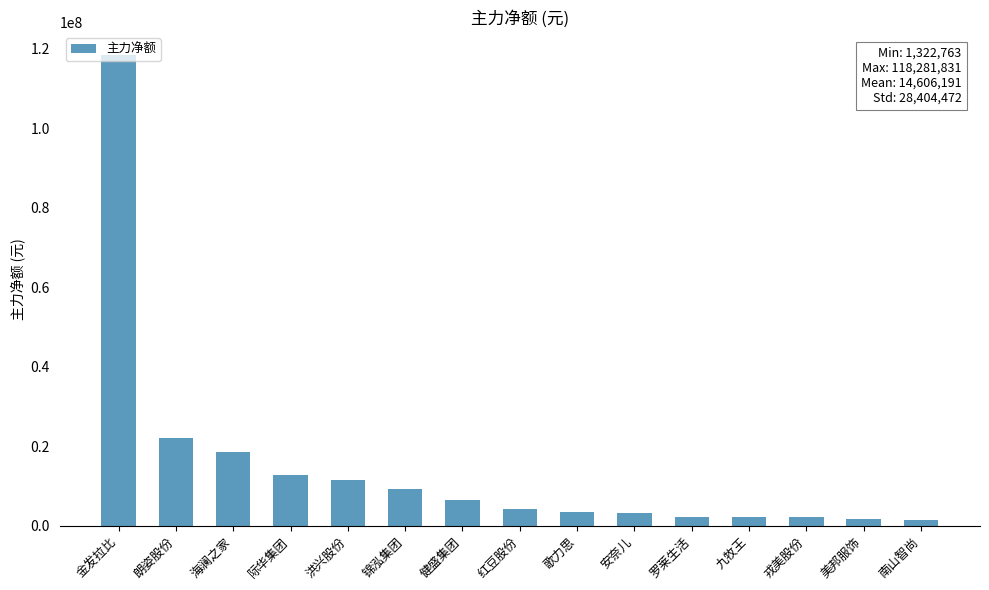

What is the value of the 1st bar from the left?

118281831